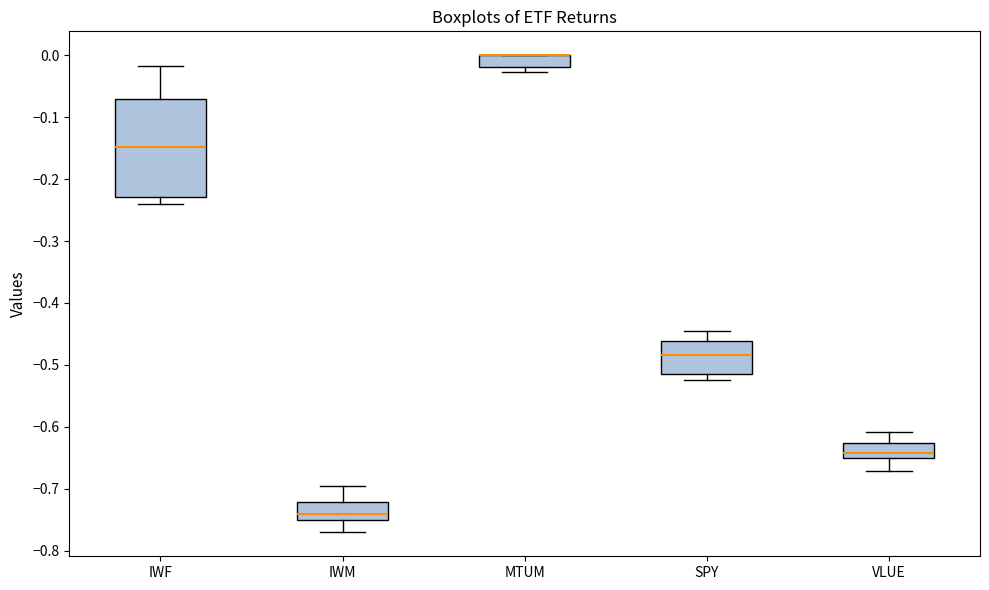

Where is the upper edge of the box for SPY on the y-axis? The values are not printed on the chart, so give them approximately, as read against the axis.

-0.46